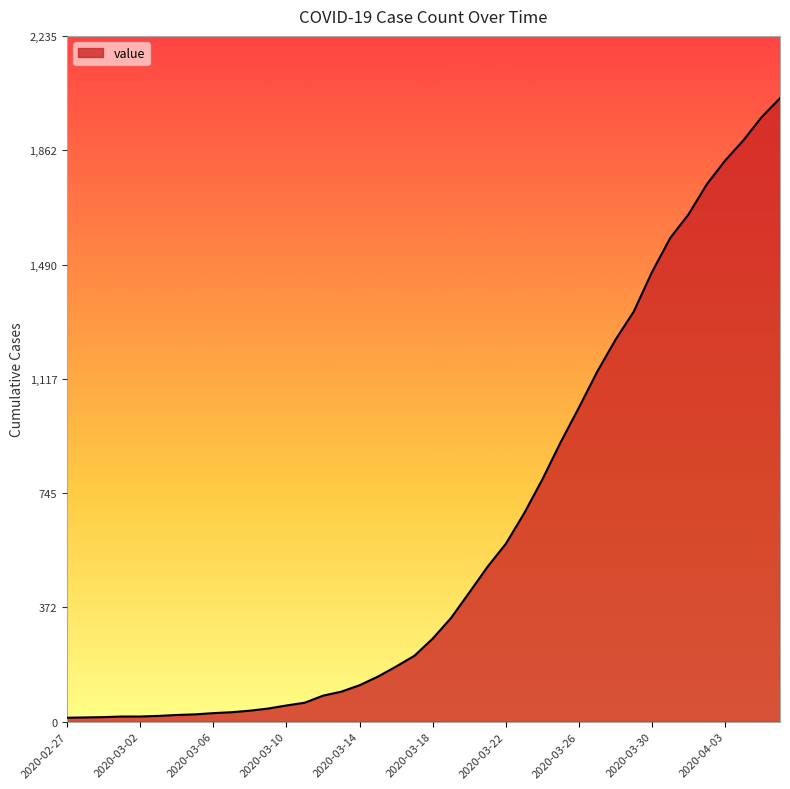

What is the difference between the maximum and minimum values?

2019